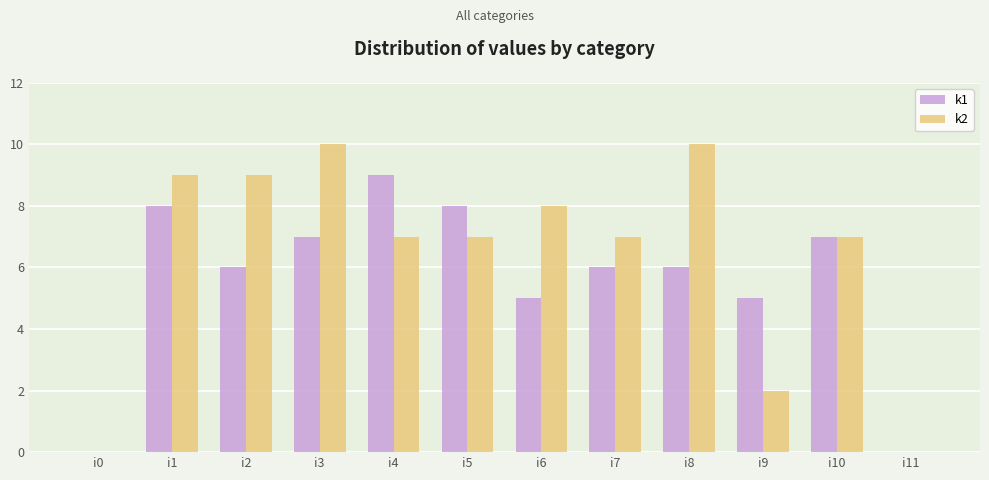

Between i1 and i6, which series saw the biggest shift?

k1